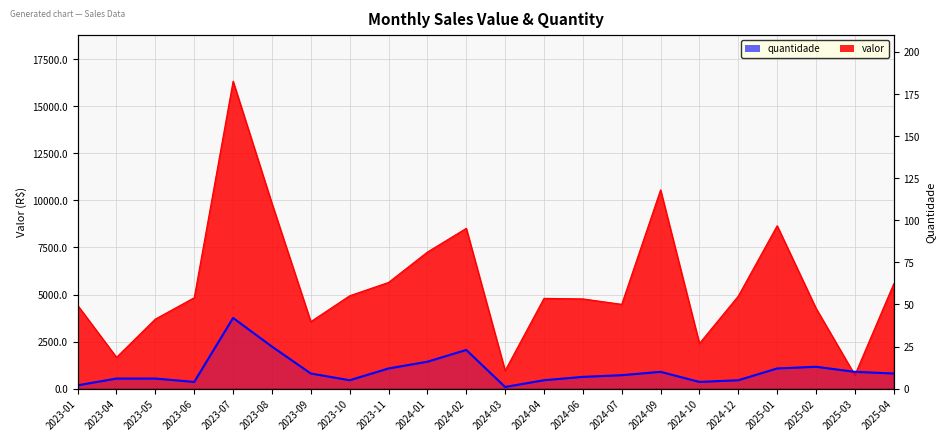

What is the average value?

11